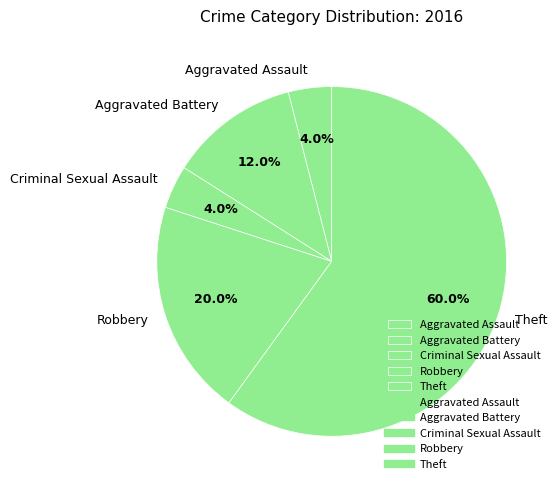

Do Criminal Sexual Assault and Robbery together represent more than half of the pie?

No